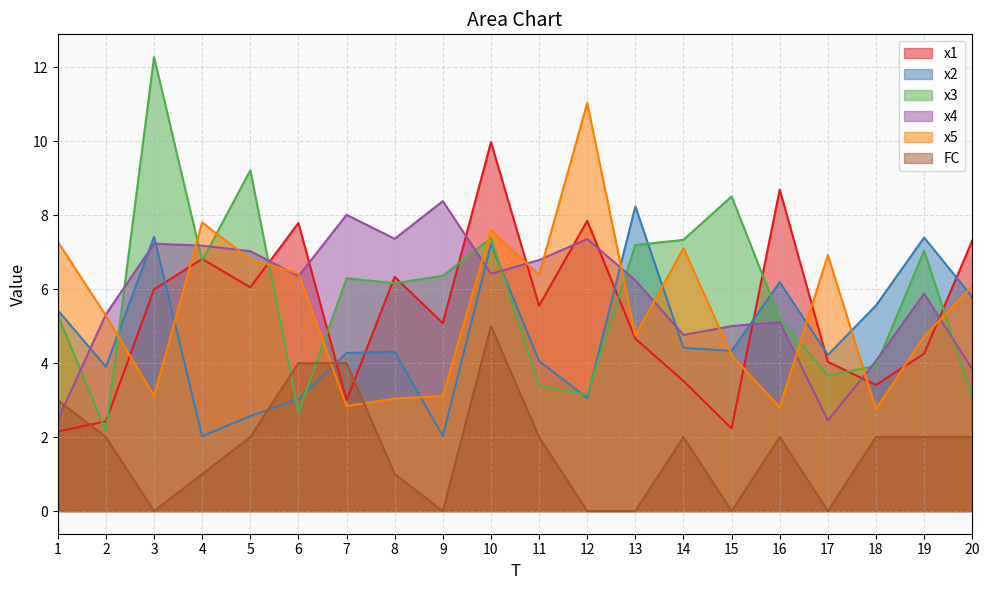

Read the x2 value at 9.

2.0